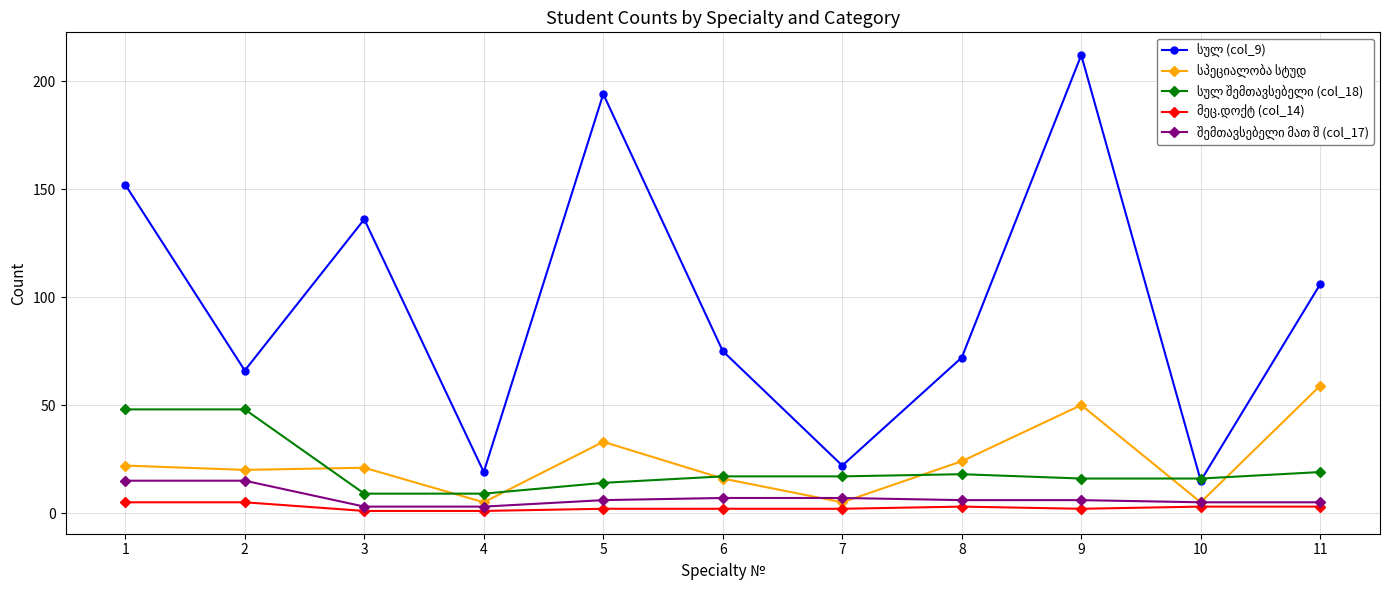

Between 7 and 8, which is larger?

8